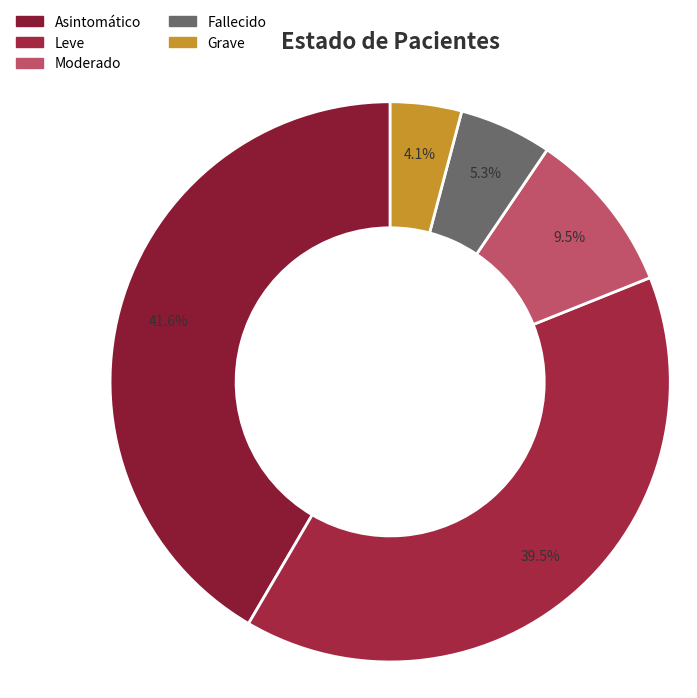

What is the total percentage of Fallecido and Leve?

44.9%